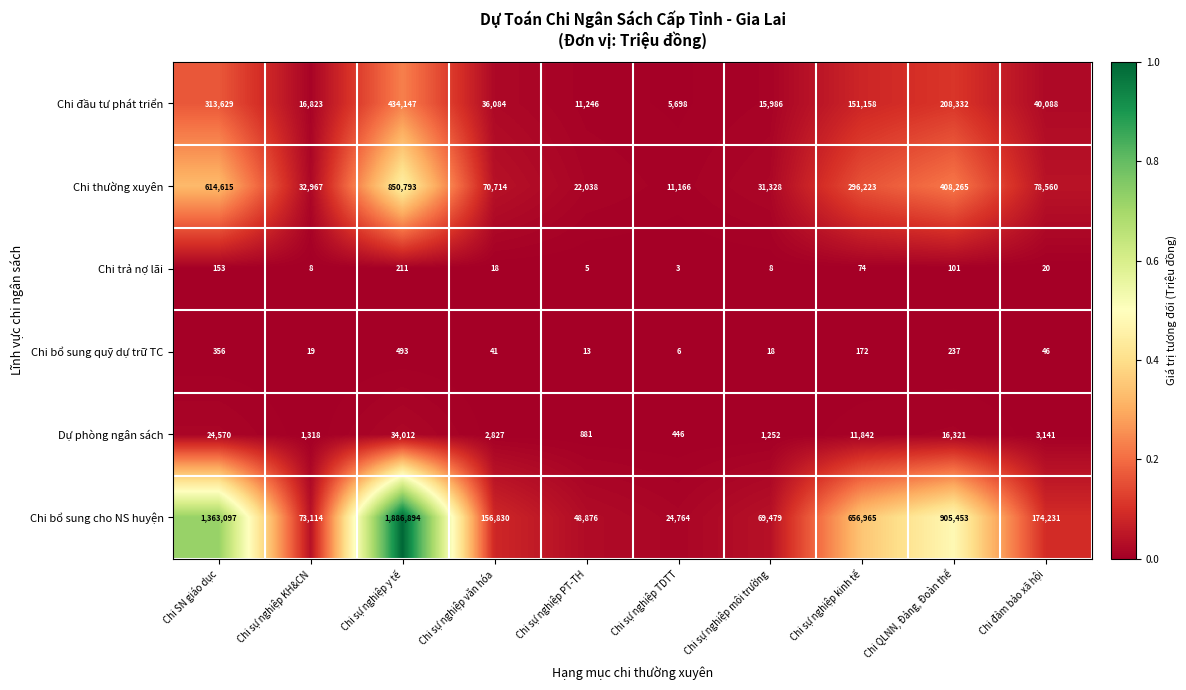

Which series has the widest spread of values?

Chi bổ sung cho NS huyện